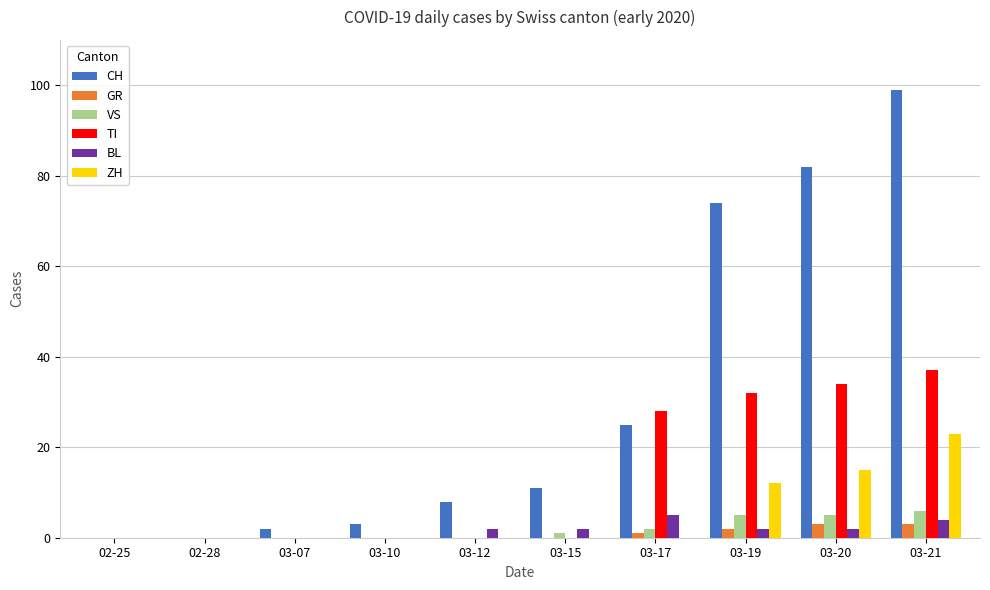

Reading left to right, transcribe all the data shown in this chart.

CH: 0	0	2	3	8	11	25	74	82	99
GR: 0	0	0	0	0	0	1	2	3	3
VS: 0	0	0	0	0	1	2	5	5	6
TI: 0	0	0	0	0	0	28	32	34	37
BL: 0	0	0	0	2	2	5	2	2	4
ZH: 0	0	0	0	0	0	0	12	15	23